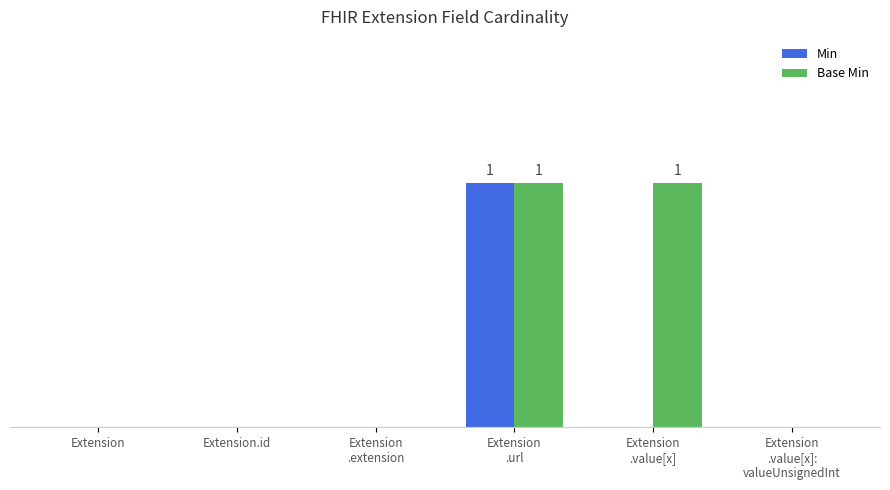

Read the Min value at Extension
.url.

1